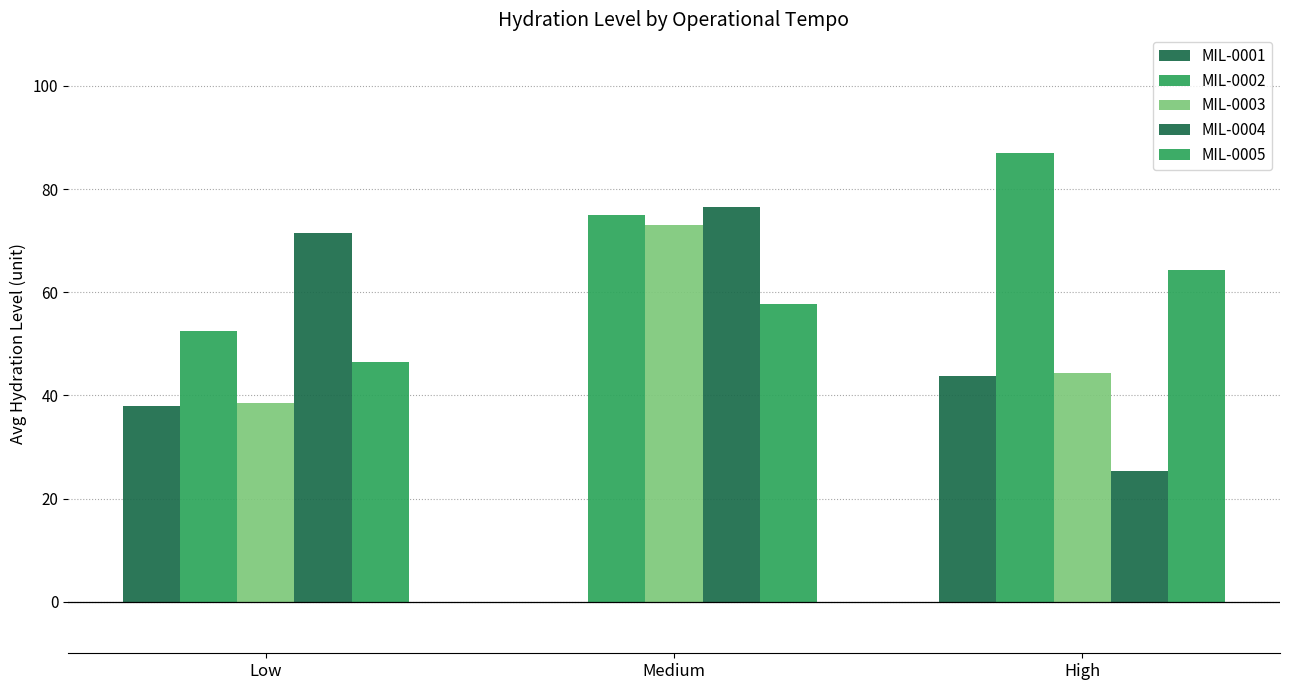

How many groups of bars are there?

3